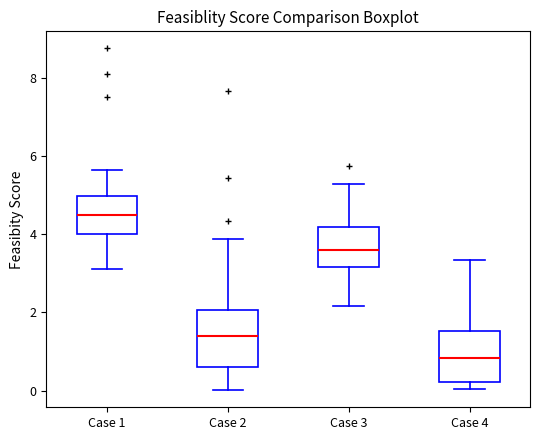

Reading left to right, transcribe this box plot: for each box, give where its median line is, the range the box spans, and where its two whiskers end, as read against the y-axis. The values are not printed on the chart, so give them approximately, as read against the axis.

Case 1: median 4.4, box 4.0 to 5.0, whiskers 3.2 to 5.6
Case 2: median 1.4, box 0.6 to 2.0, whiskers 0.0 to 3.8
Case 3: median 3.6, box 3.2 to 4.2, whiskers 2.2 to 5.2
Case 4: median 0.8, box 0.2 to 1.6, whiskers 0.0 to 3.4